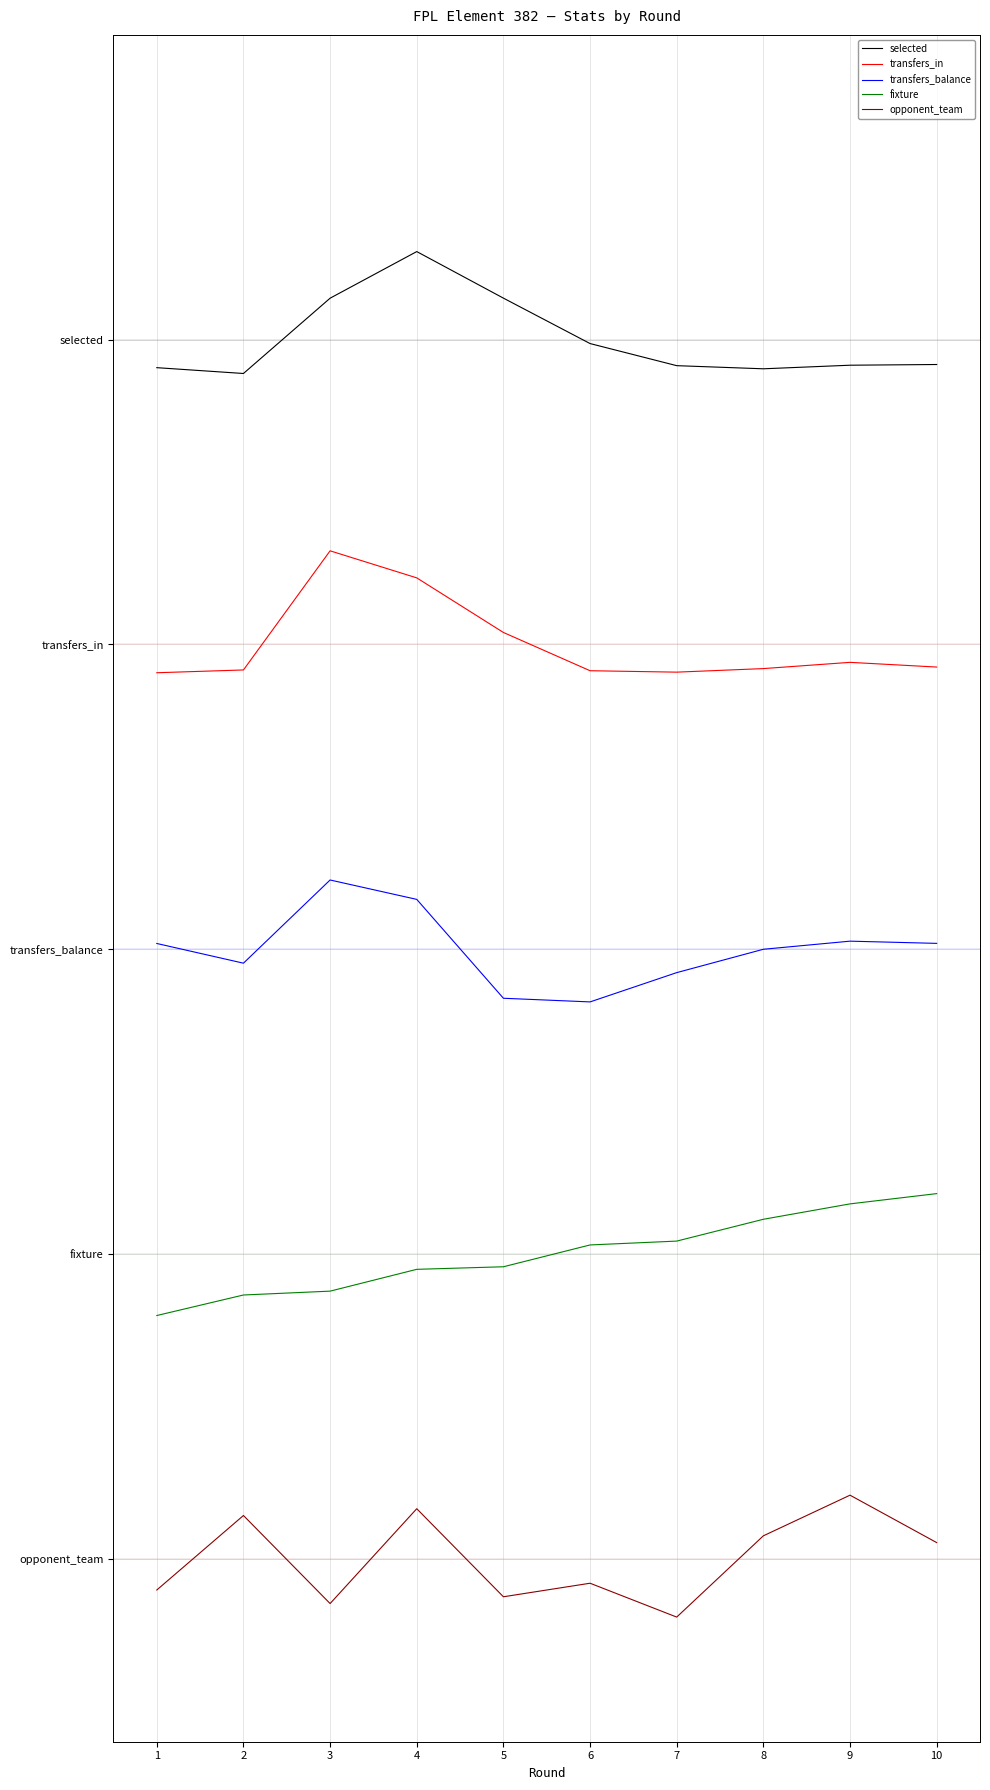

What are all the series names shown in the legend?

selected, transfers_in, transfers_balance, fixture, opponent_team